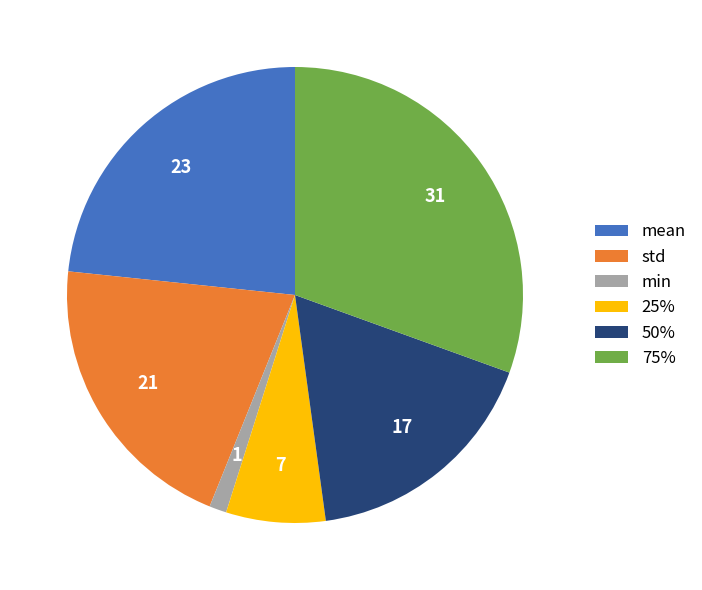

Combined, do std and 25% account for over 50%?

No